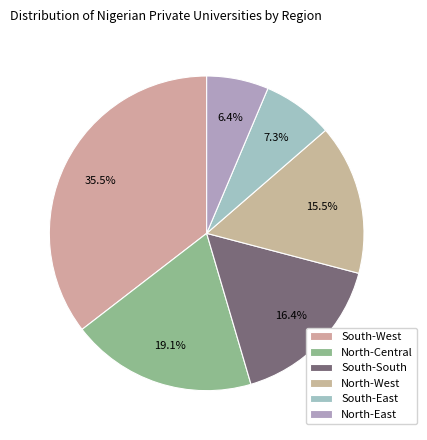

To the nearest percent, what is the difference between the largest and smallest slice percentages?

29%